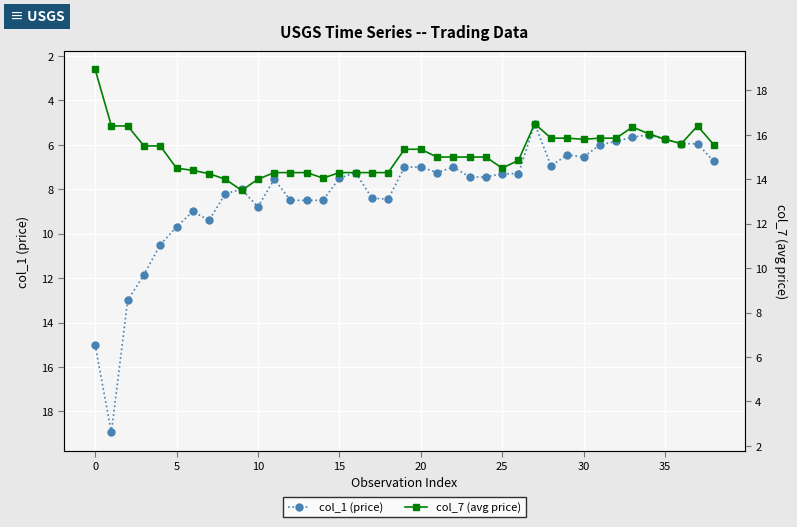

In col_1 (price), how many points are higher than both neighbors (excluding endpoints)?

7